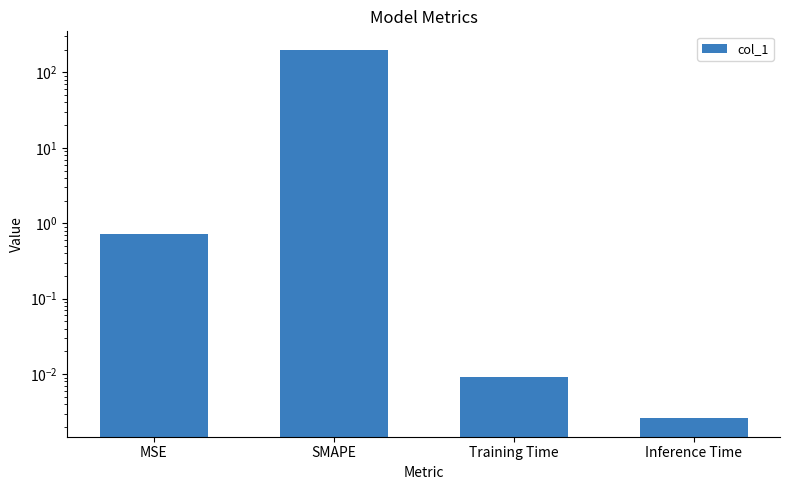

At which category does the chart reach its peak across all series?

SMAPE